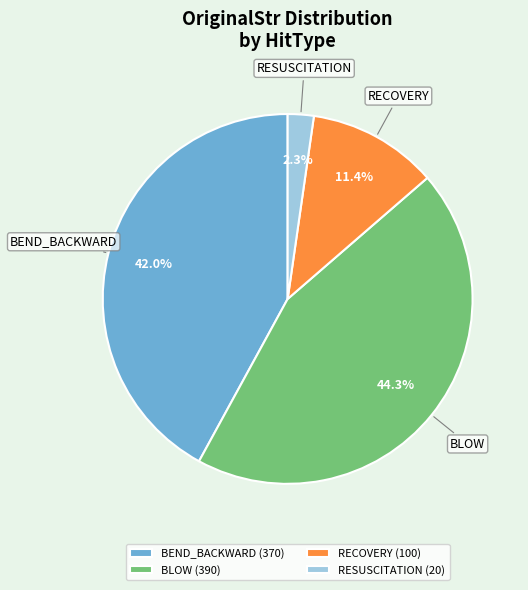

What is the ratio of the value at RECOVERY (100) to the value at RESUSCITATION (20)?

5.0